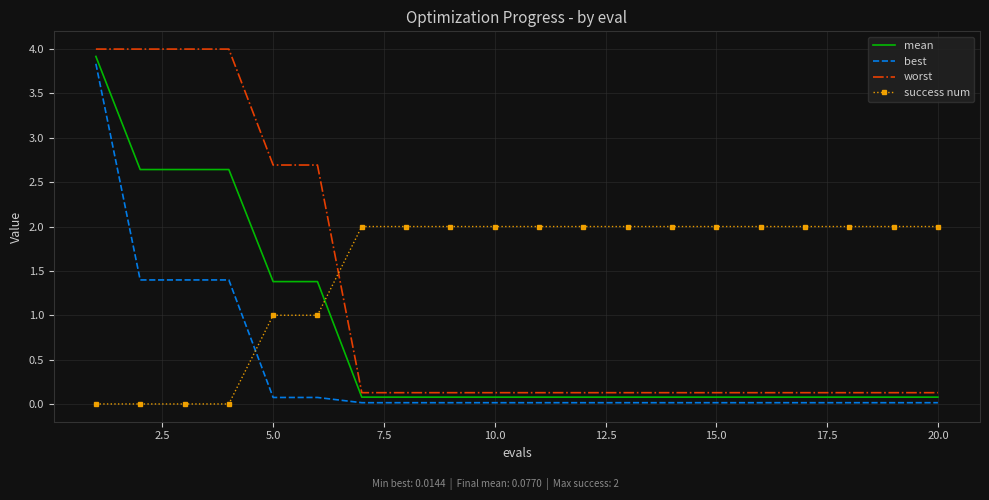

List the series in order of their overall mean, lowest first.

best, mean, worst, success num